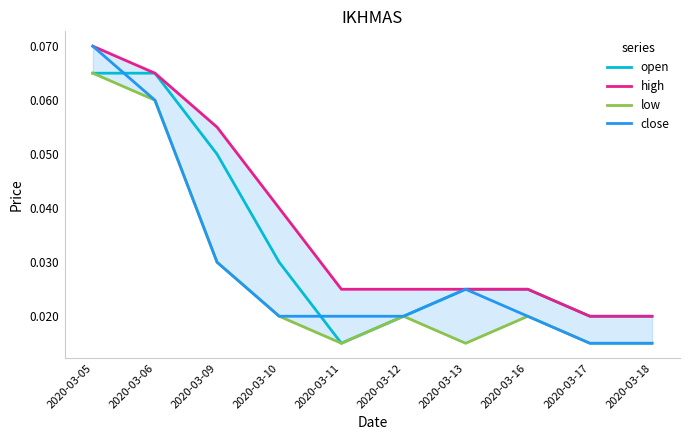

What are all the series names shown in the legend?

open, high, low, close